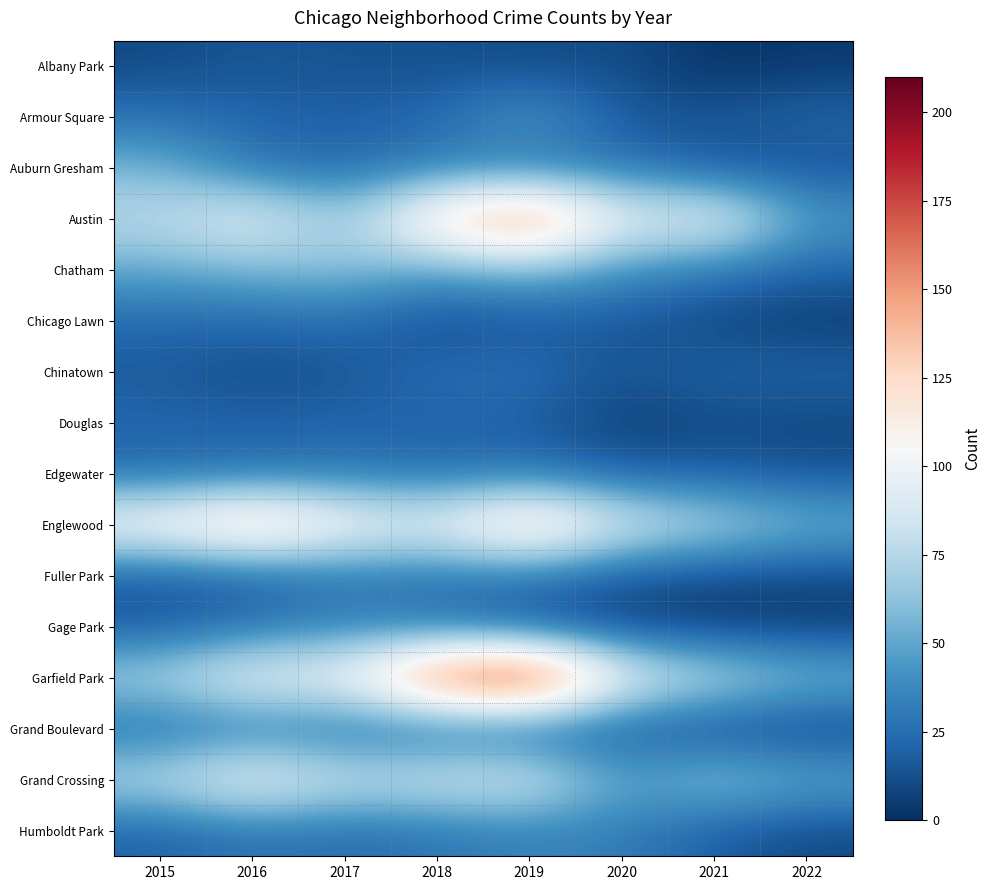

Count the number of categories in the chart.

8